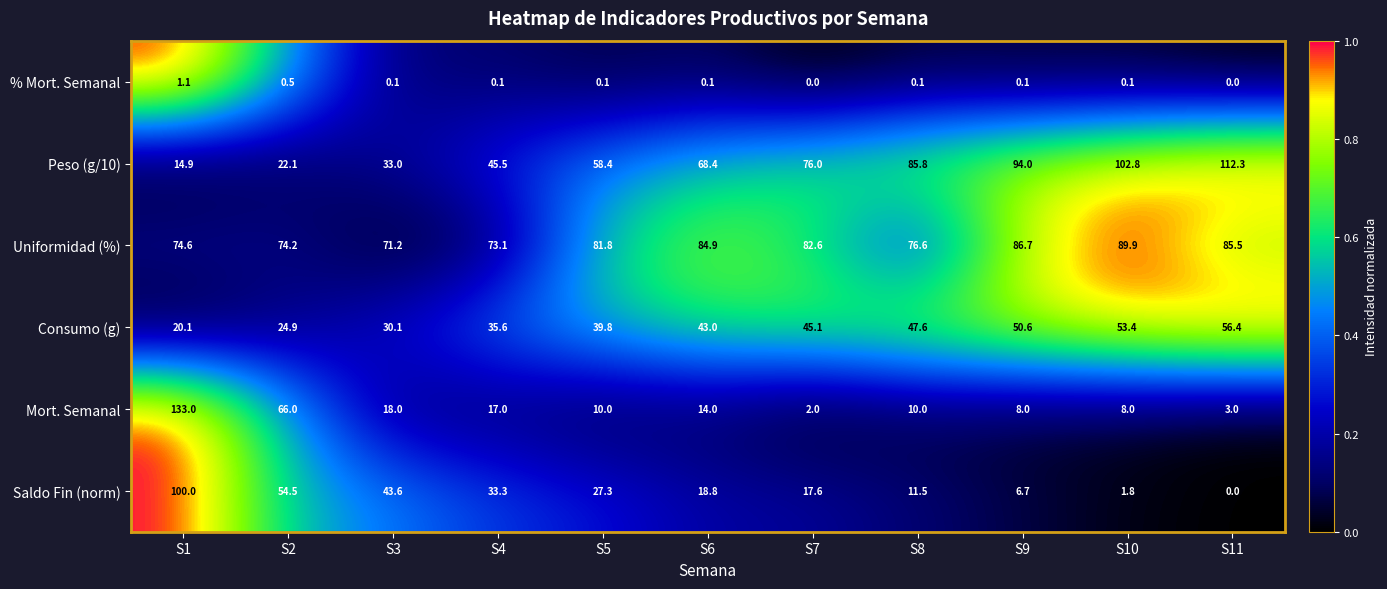

Which series changed the most between S9 and S10?

Peso (g/10)